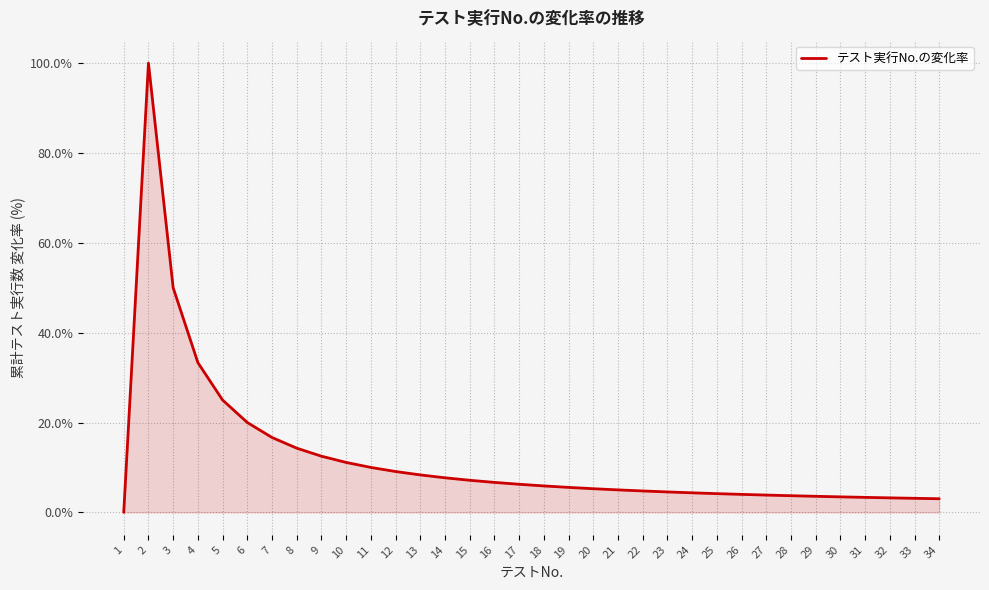

The value at 23 is 4.5. True or false?

True